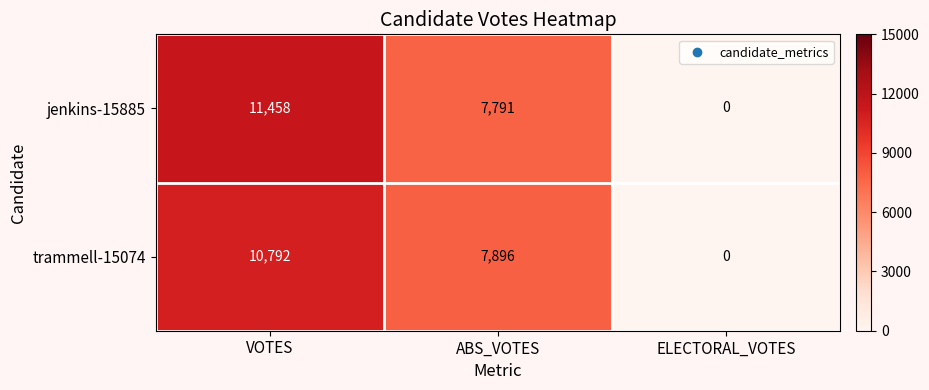

What is the total value across all series at VOTES?

22250